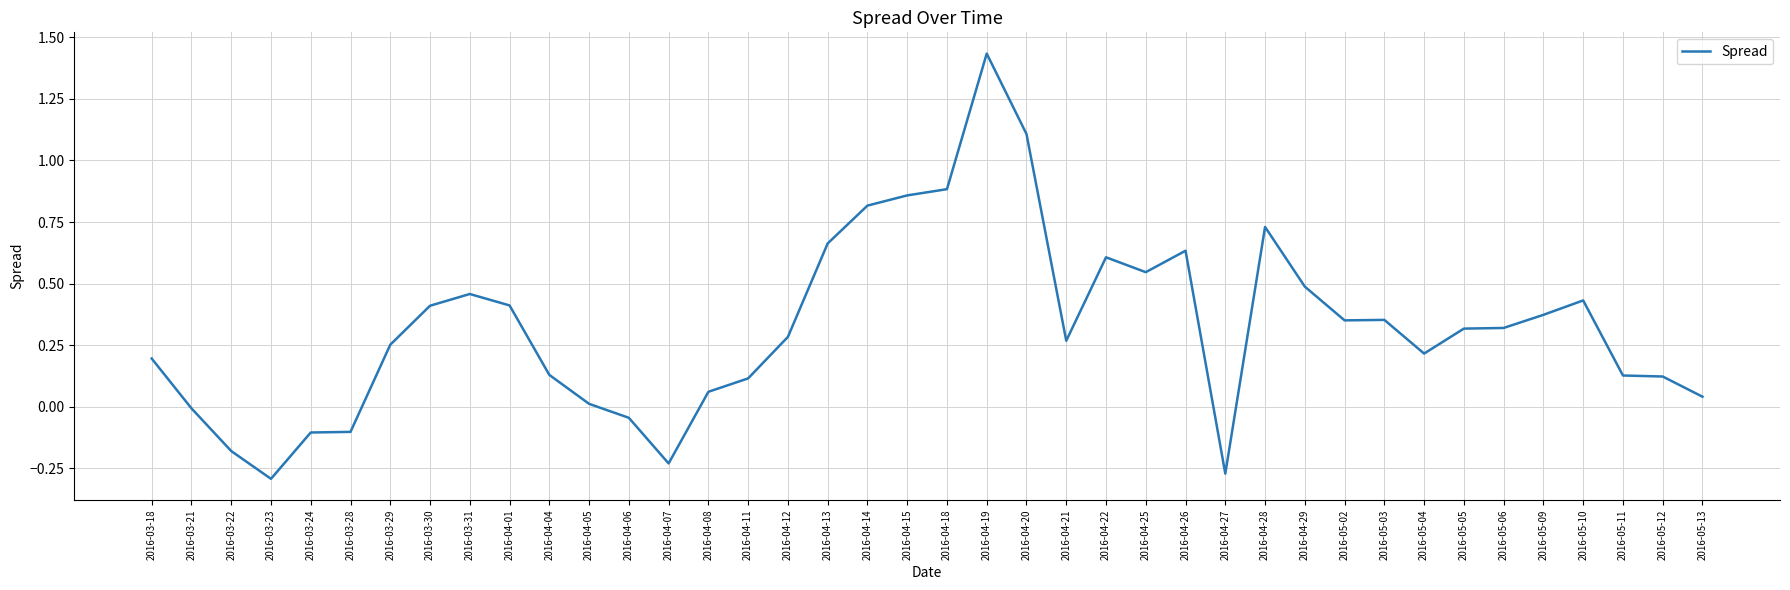

Is it true that the value at 2016-03-21 is -0.0?

True